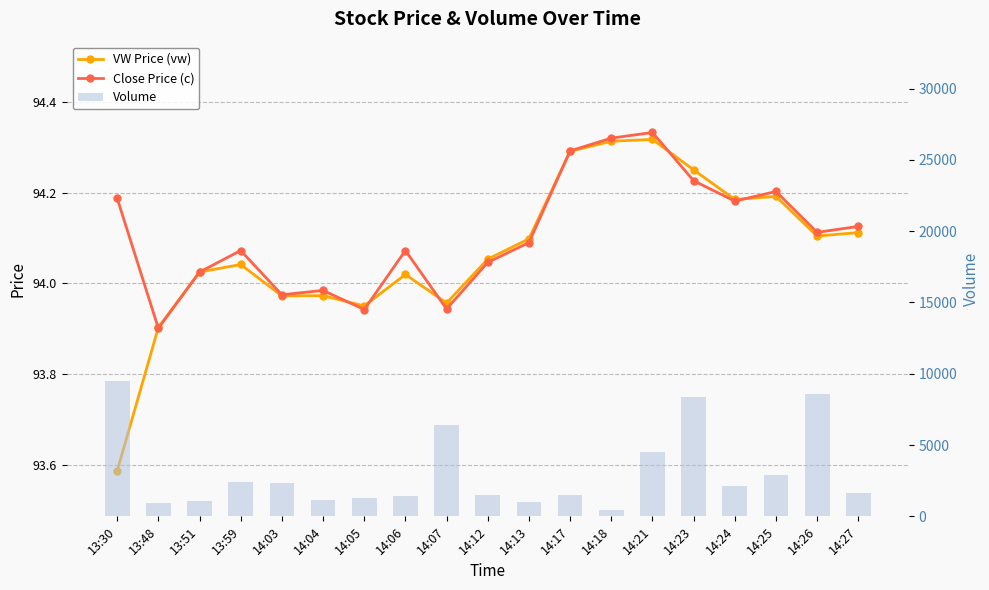

Which category has the highest value in the Volume series?

13:30